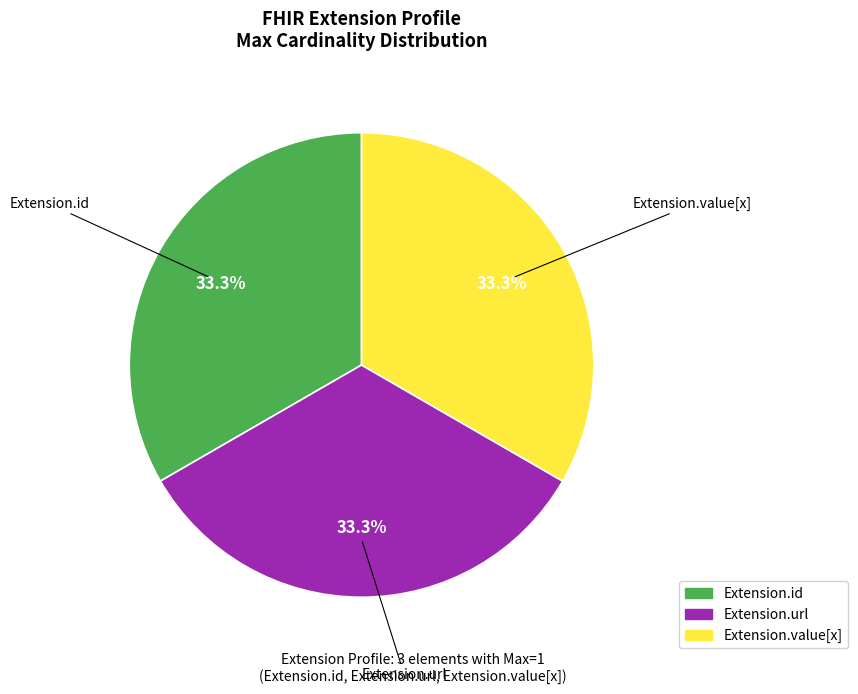

Is there any slice that represents more than half of the pie?

No